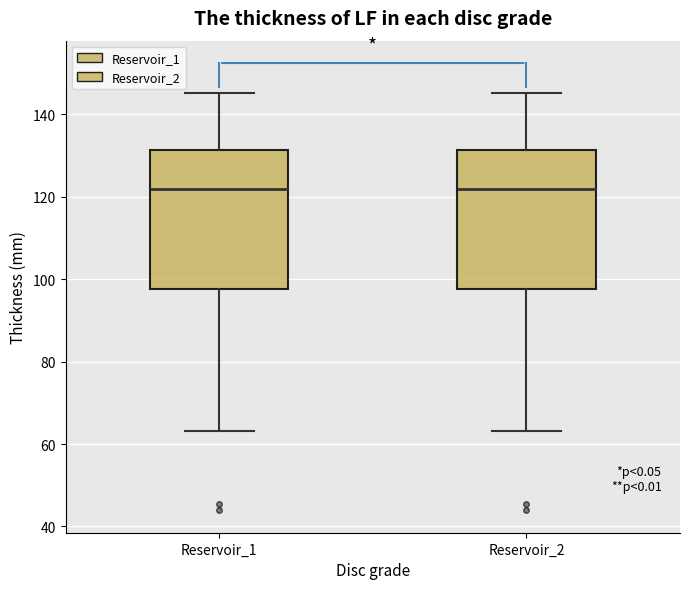

Where does the lower whisker of the box for Reservoir_2 end on the y-axis? The values are not printed on the chart, so give them approximately, as read against the axis.

64